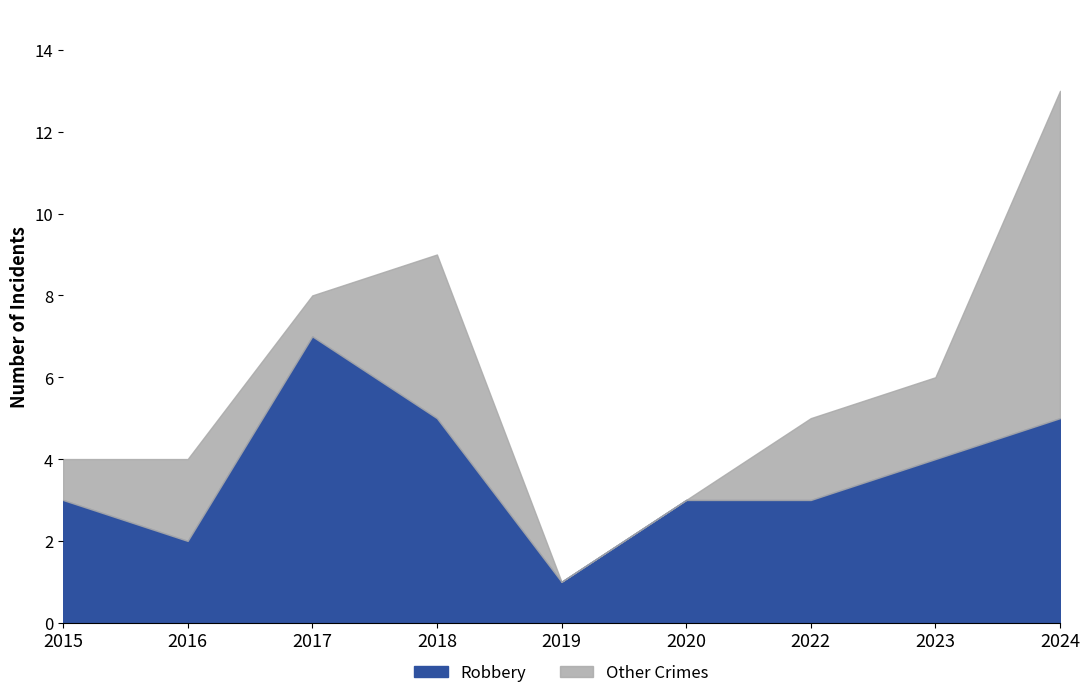

Which category has the highest value in the Total series?

2024